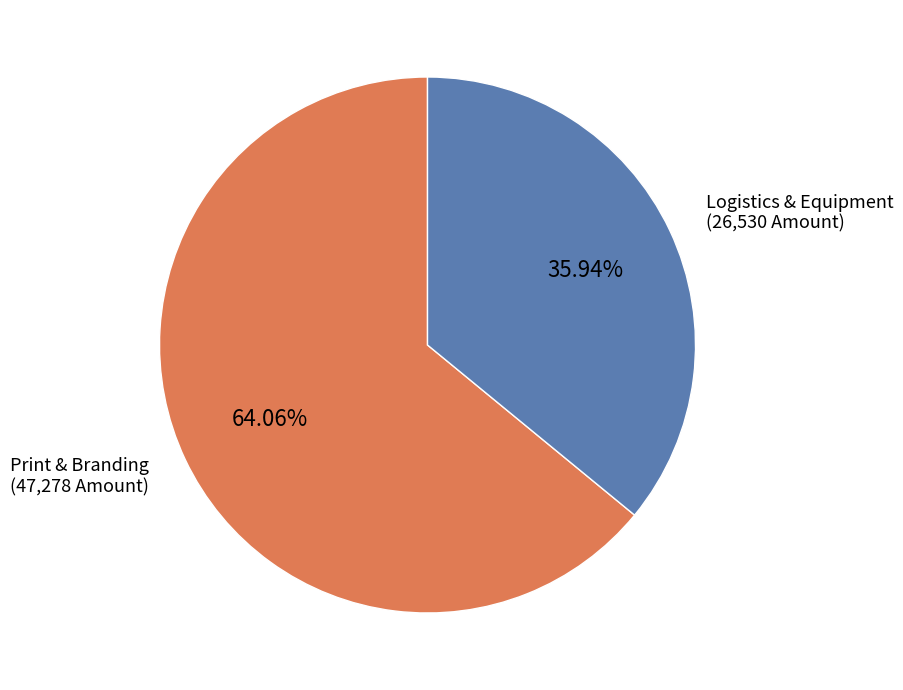

Is the sum of Logistics & Equipment and Print & Branding greater than half?

Yes